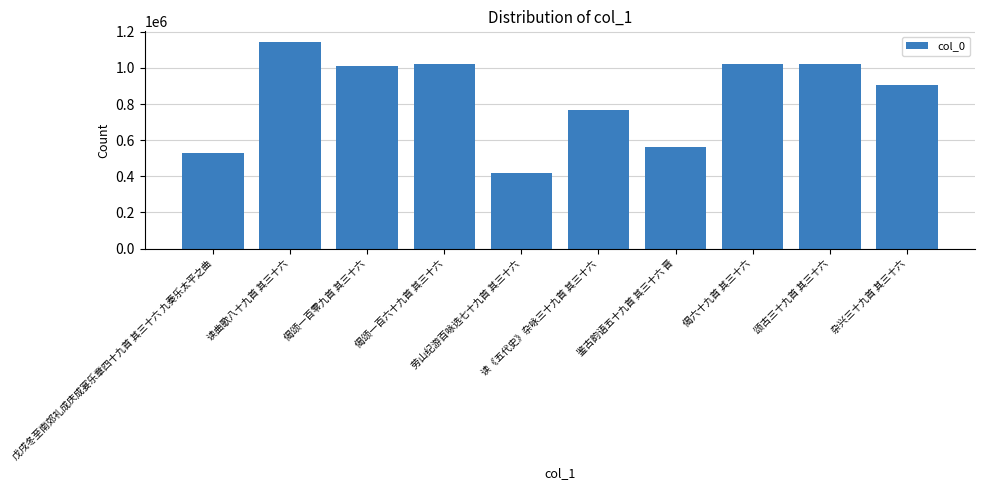

What is the maximum value shown in the chart?

1144883